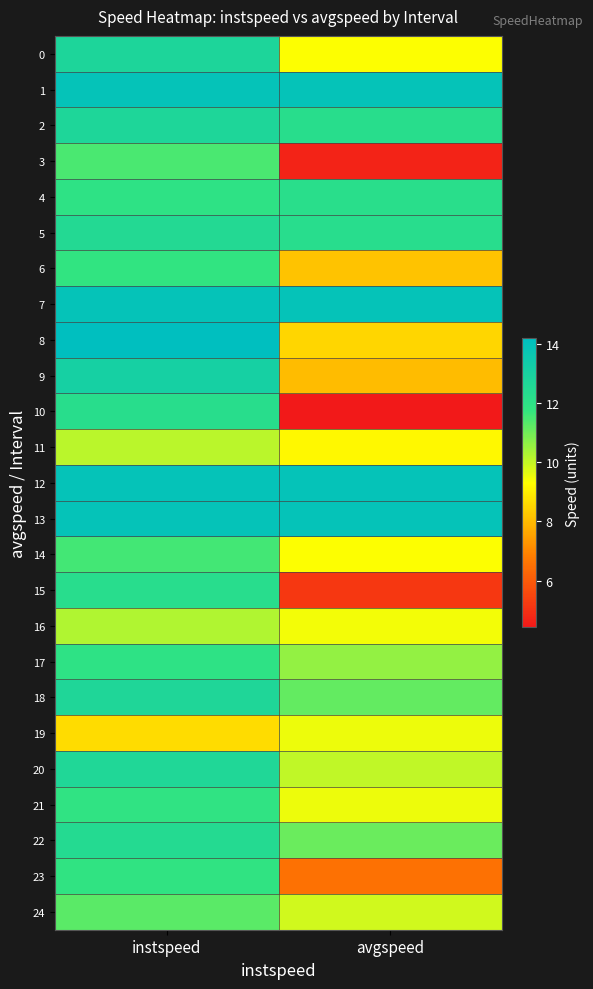

At which category is the sum across all series the highest?

instspeed